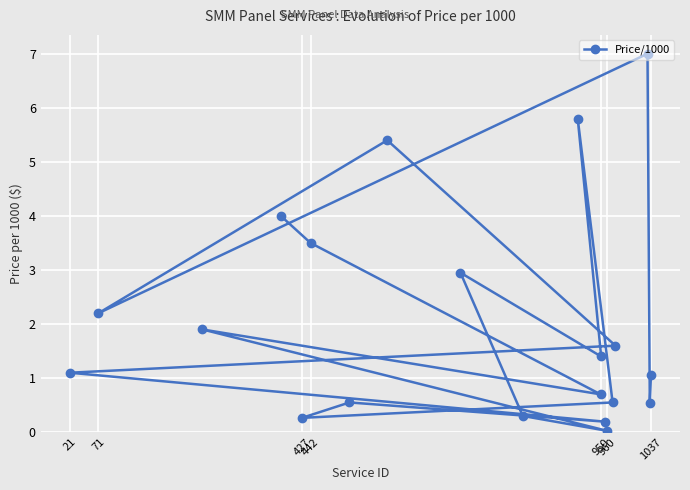

Which has a higher value, 71 or 21?

71